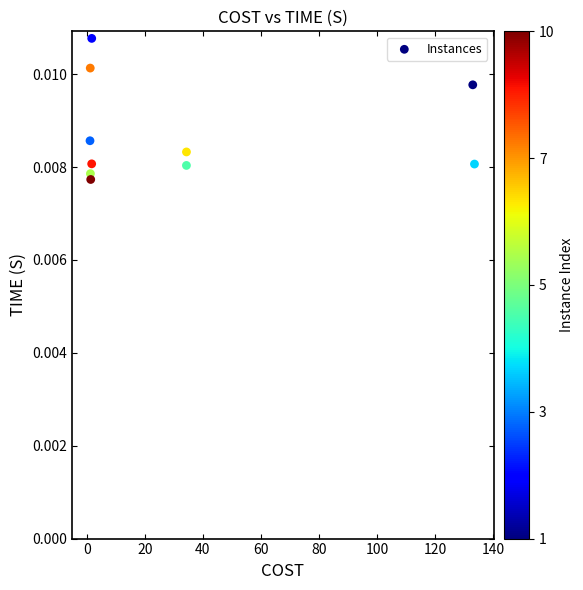

What is the range of X values (max minus min)?

132.5